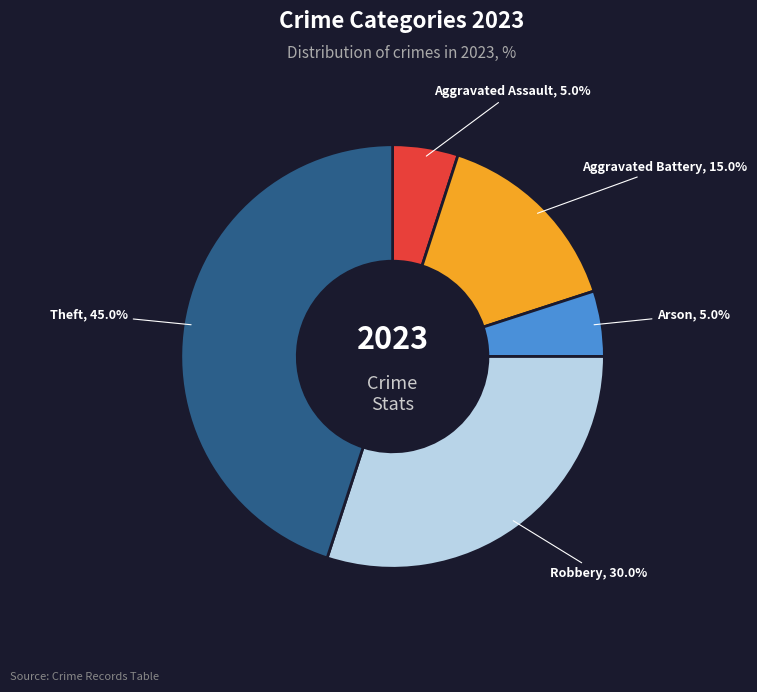

What portion of the pie excludes Robbery?

70.0%